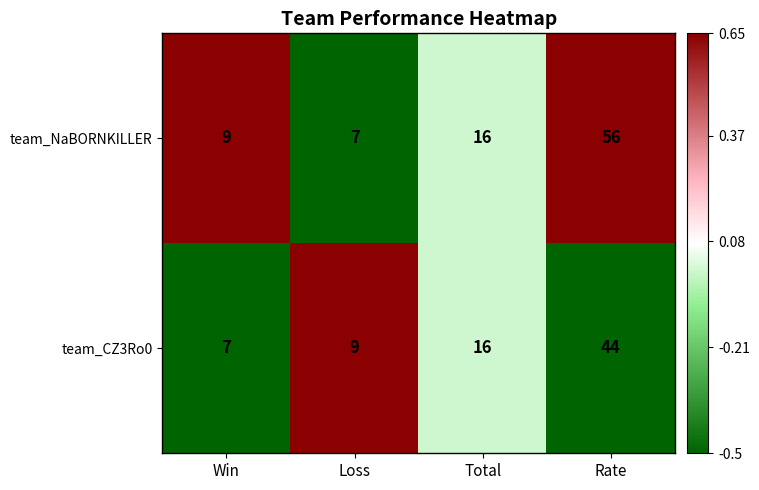

What is the difference between the team_CZ3Ro0 values at Rate and Total?

28